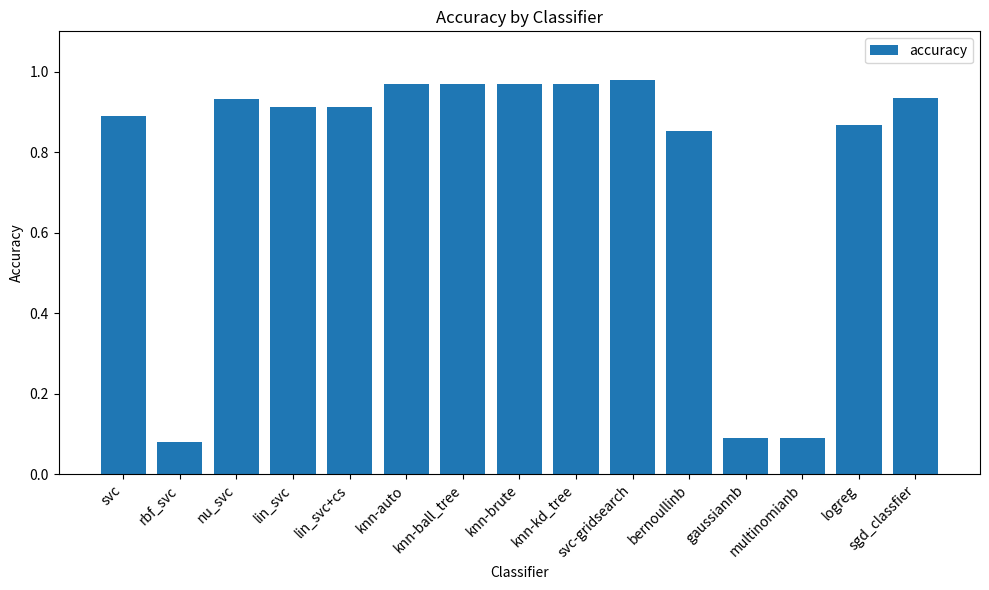

How many bars are there in total?

15